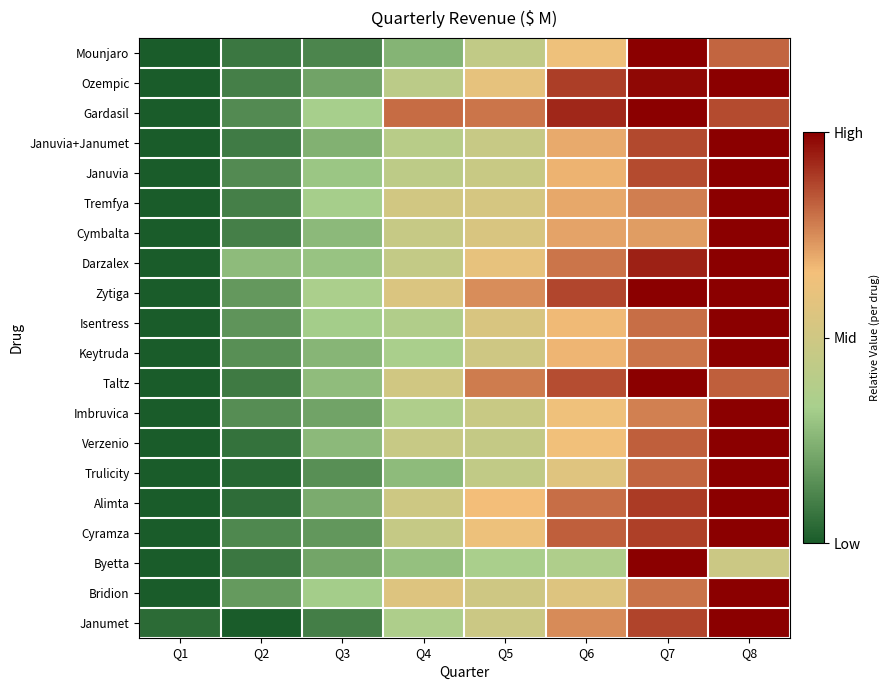

Rank the series at Q3 from lowest to highest value.

Janumet, Mounjaro, Trulicity, Cyramza, Imbruvica, Ozempic, Byetta, Alimta, Januvia+Janumet, Keytruda, Cymbalta, Verzenio, Taltz, Darzalex, Januvia, Isentress, Bridion, Tremfya, Gardasil, Zytiga